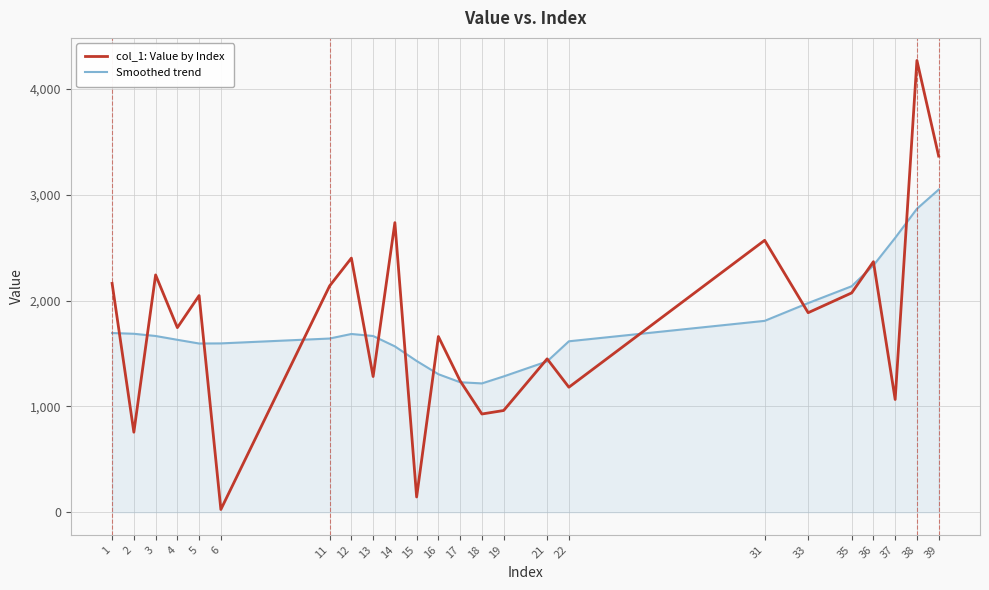

How many series are shown in this chart?

2